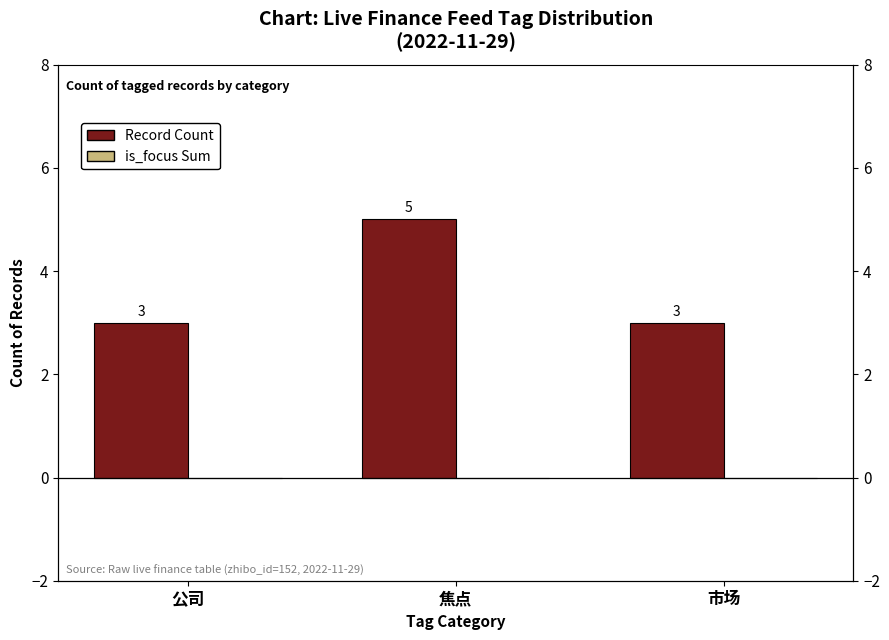

Rank the series by their maximum value, from highest to lowest.

Record Count, is_focus Sum